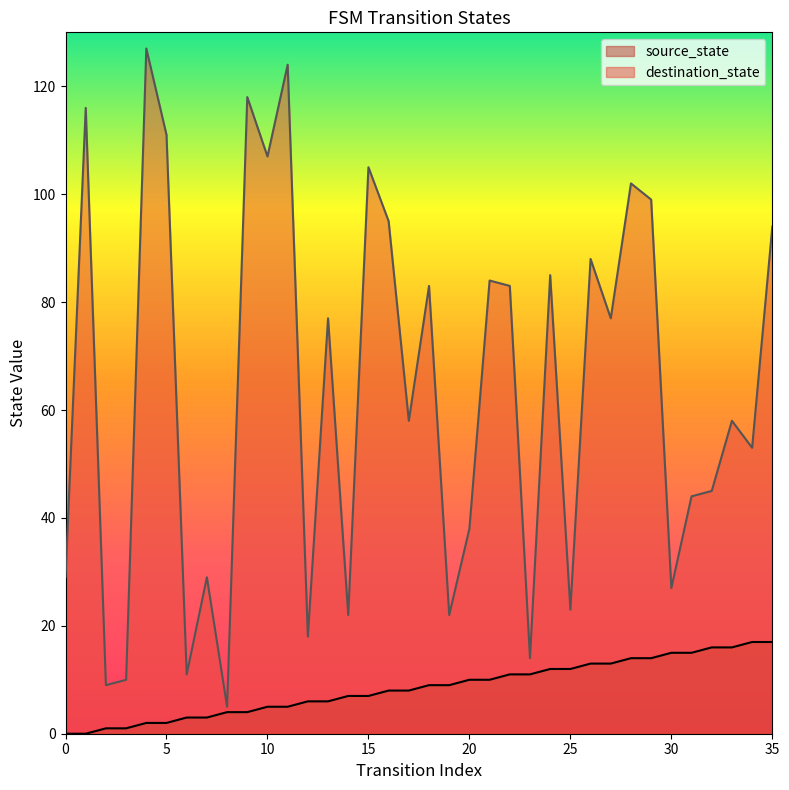

True or false: source_state and destination_state intersect in this chart.

False